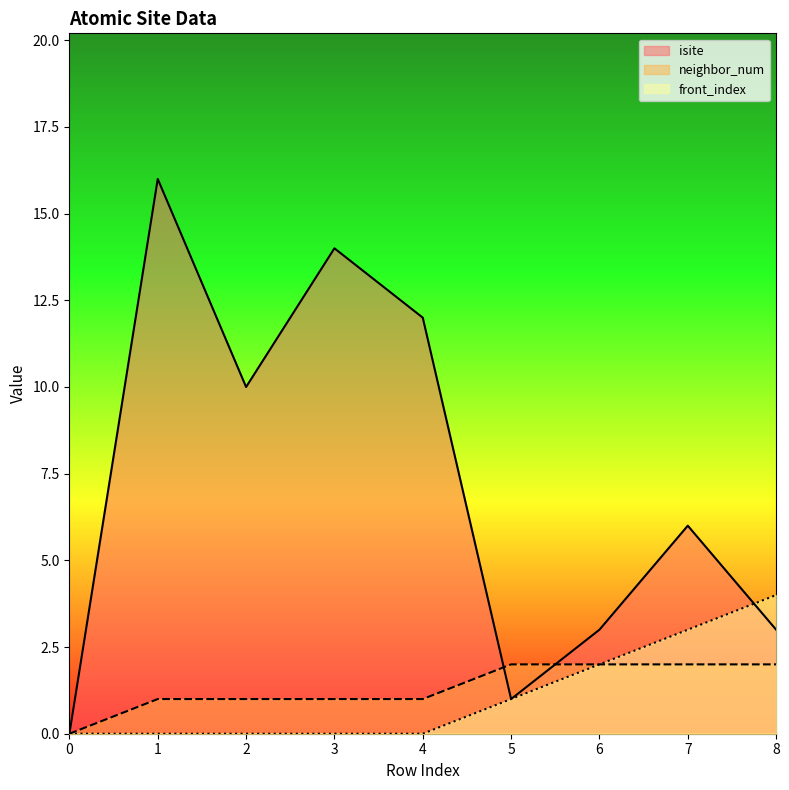

Rank the series by their maximum value, from highest to lowest.

isite, front_index, neighbor_num